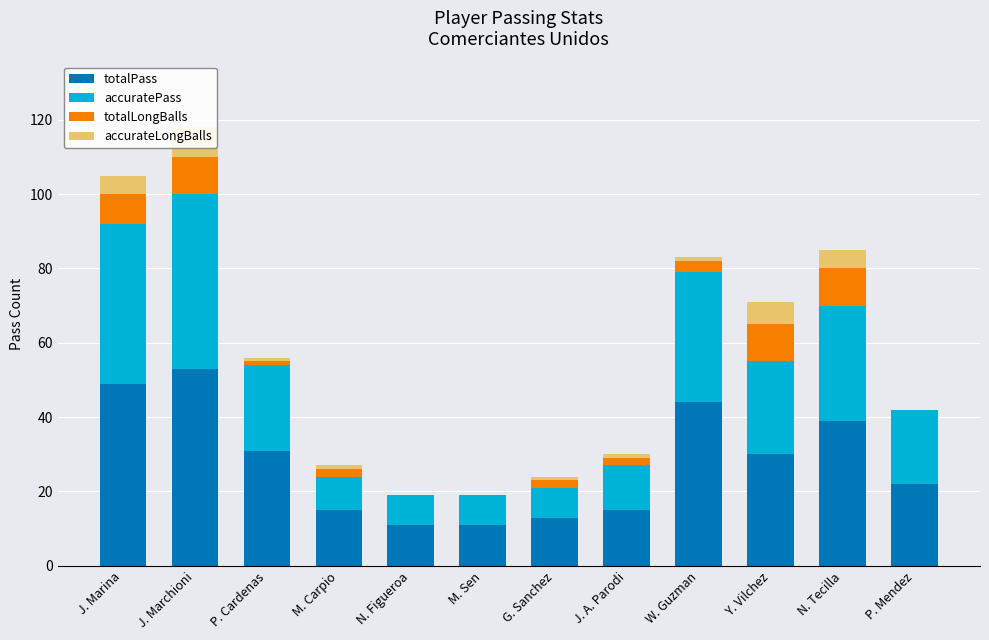

True or false: accurateLongBalls has a value of 0 at P. Mendez.

True